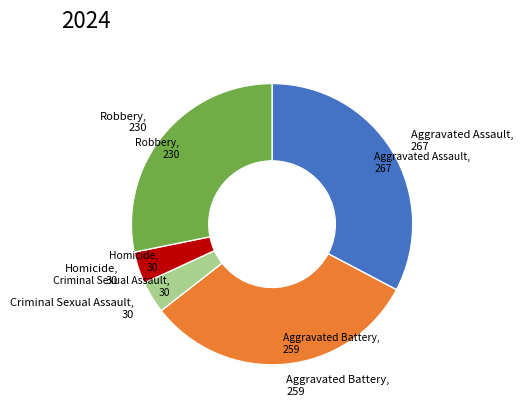

Count the number of slices in the pie.

5